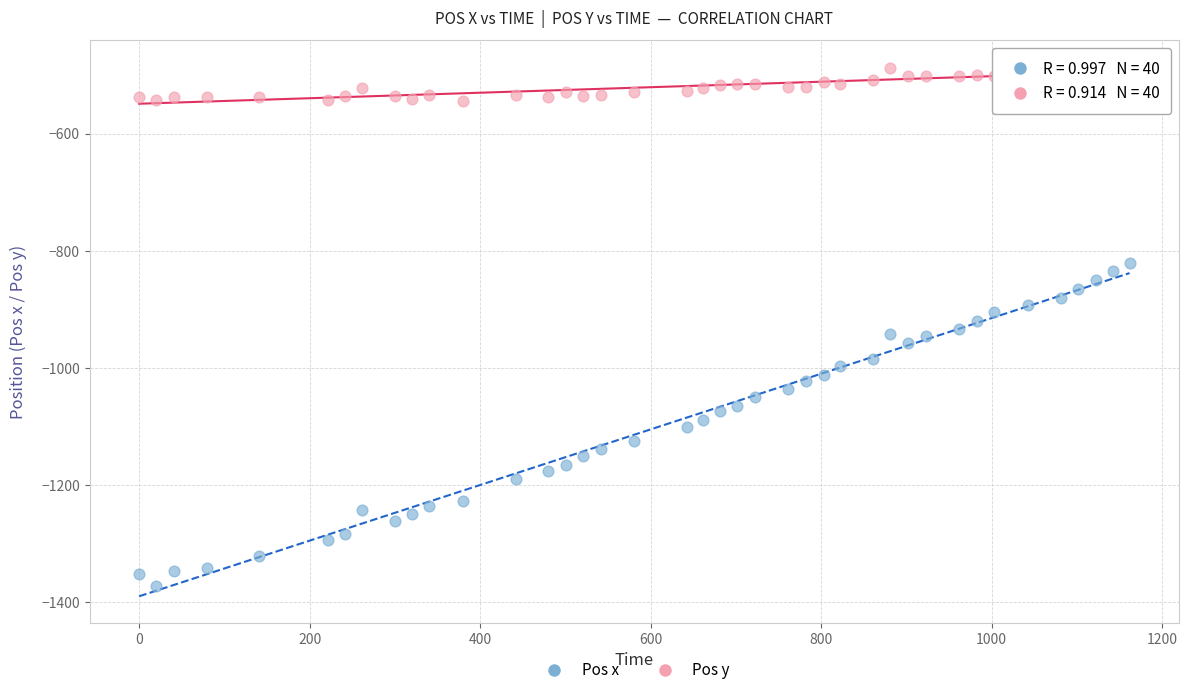

Across all data points, what is the range of Y values (max minus min)?

885.5